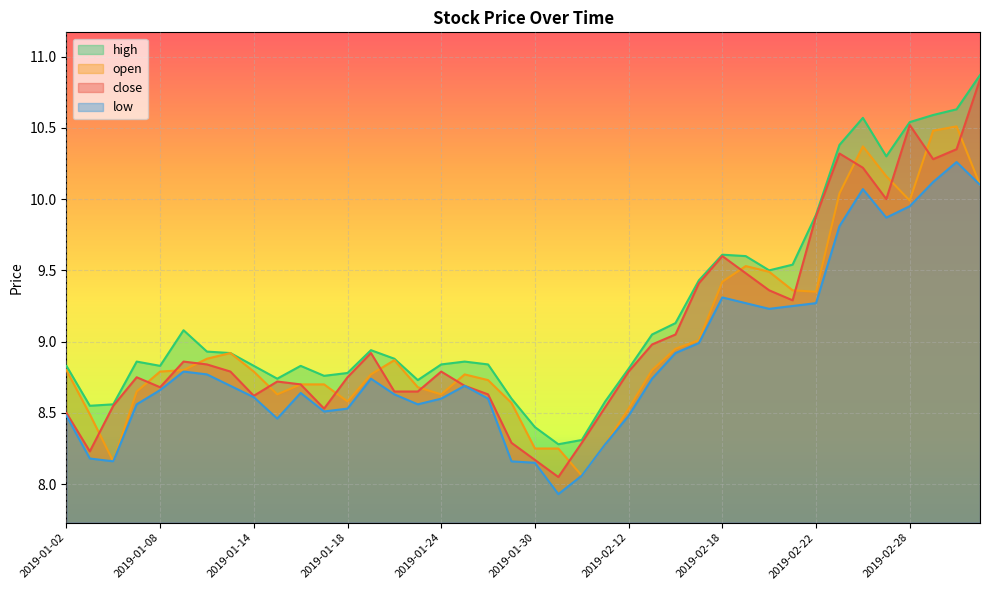

Which series changed the most between 2019-01-30 and 2019-02-28?

close